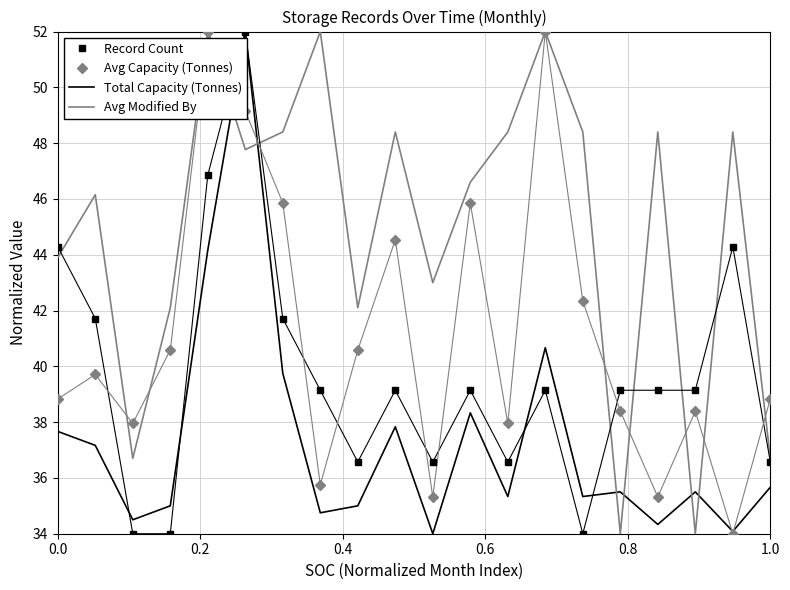

True or false: Avg Capacity (Tonnes) and Record Count intersect in this chart.

True